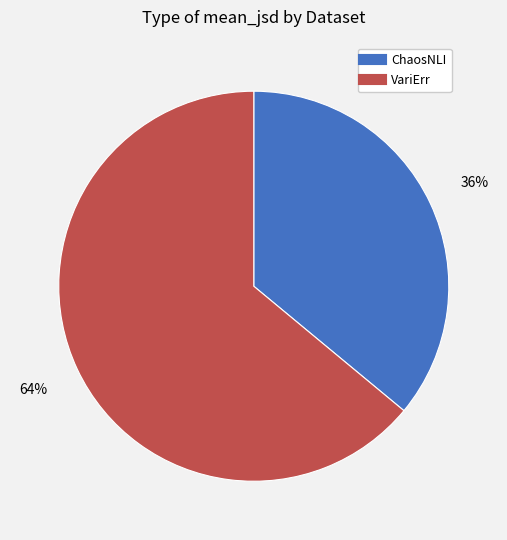

What percentage is the ChaosNLI slice, to the nearest percent?

36%